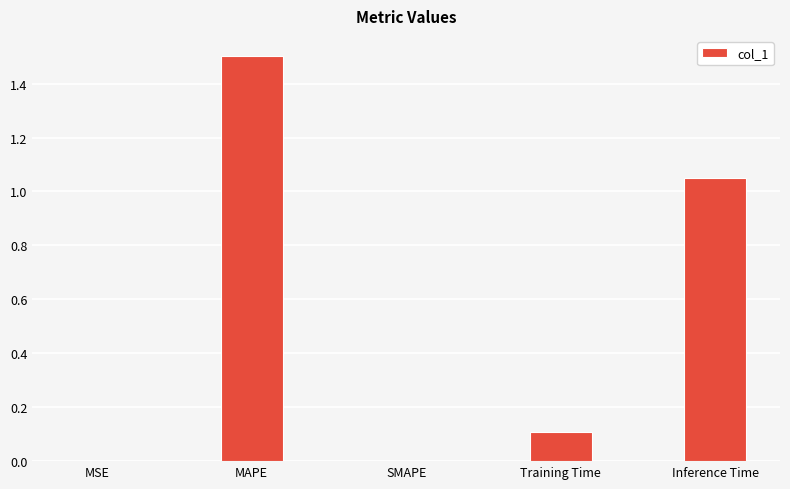

Between MSE and Inference Time, which is larger?

Inference Time